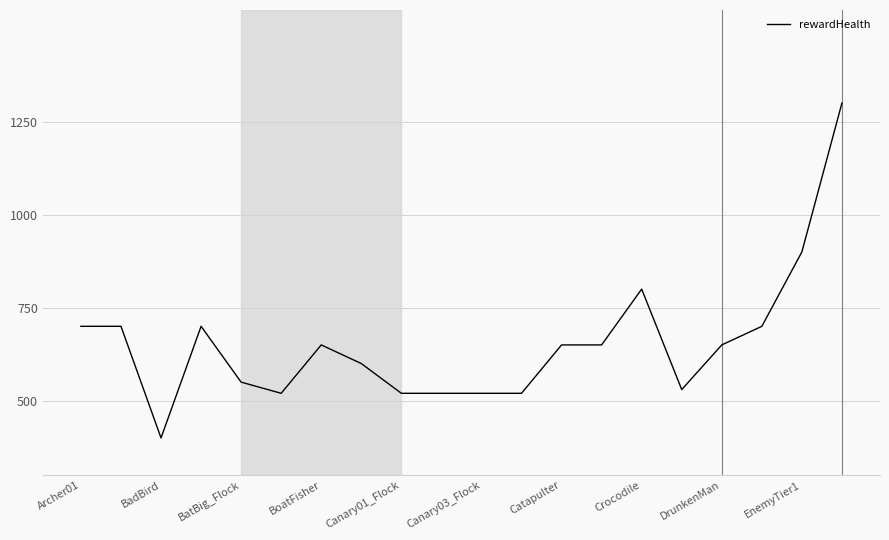

What is the smallest value displayed?

400.0